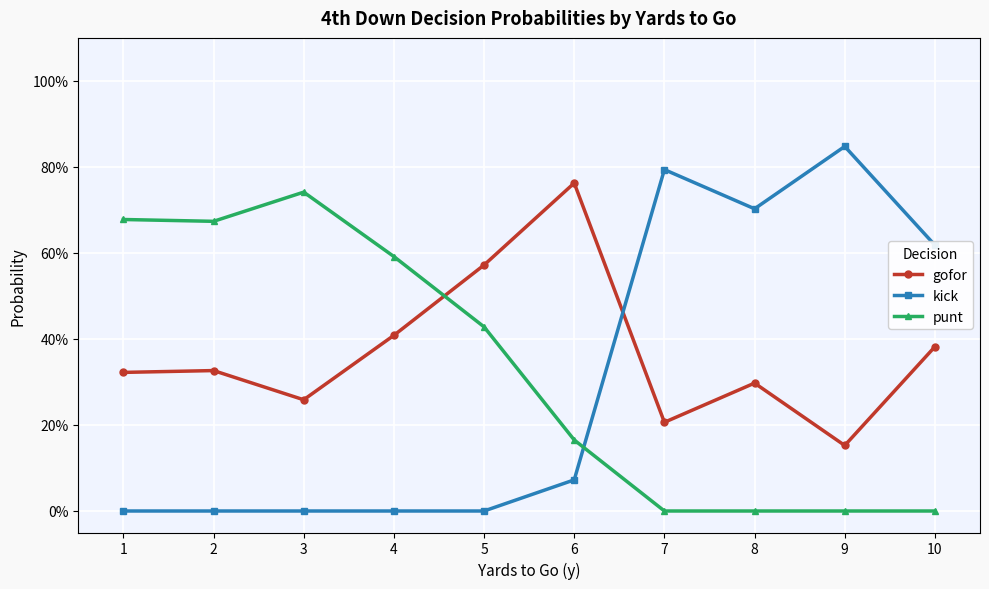

How many punt values are between 0 and 1?

10